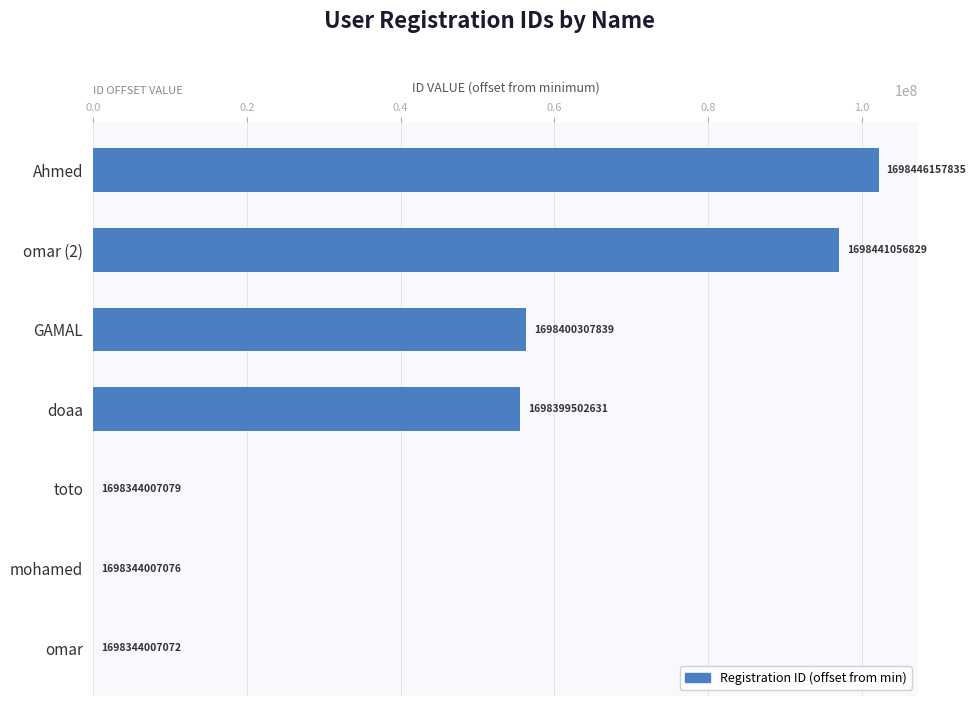

Are the bars horizontal?

Yes